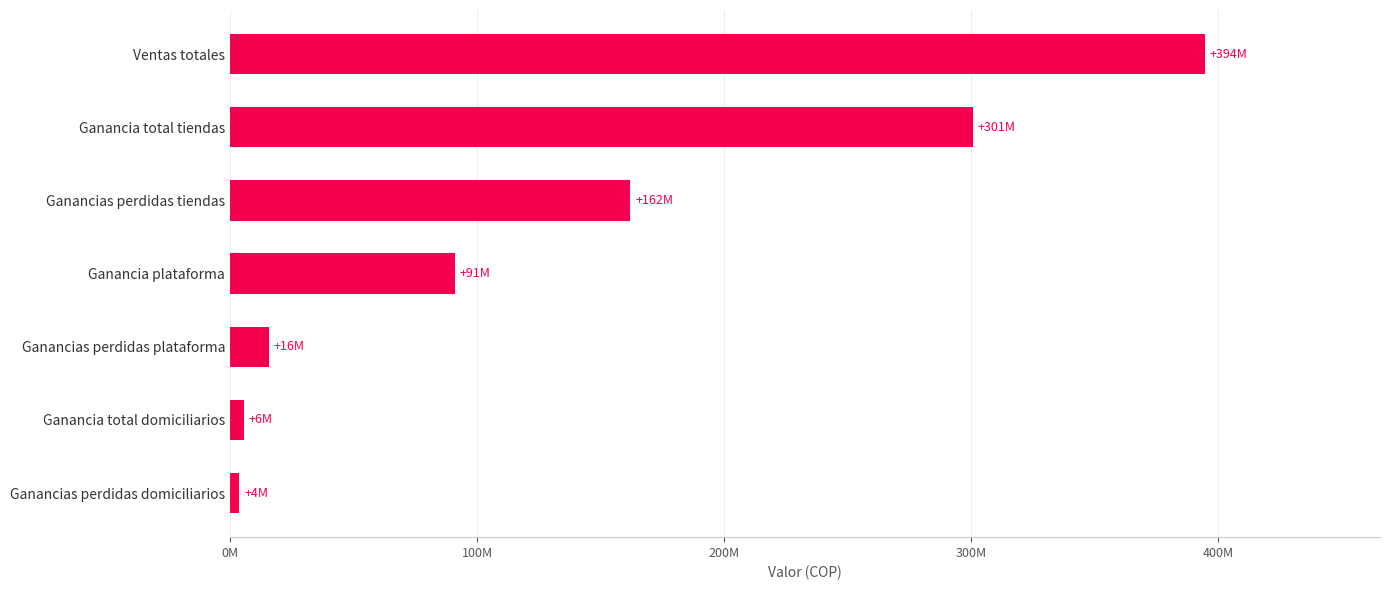

Are the bars grouped side by side (vs. stacked)?

No